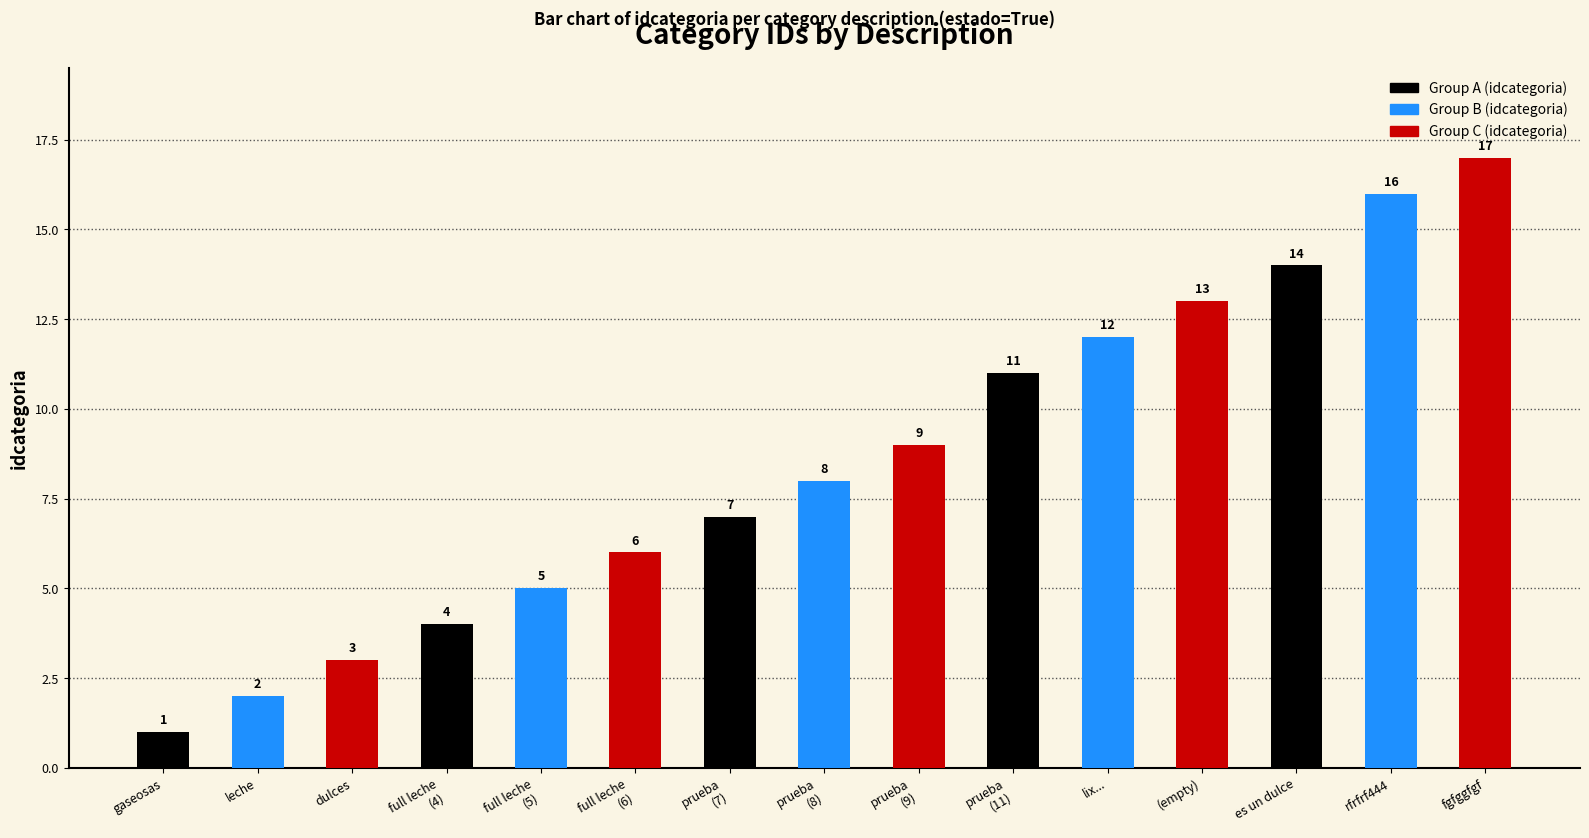

True or false: the data shows 19 at lix....

False